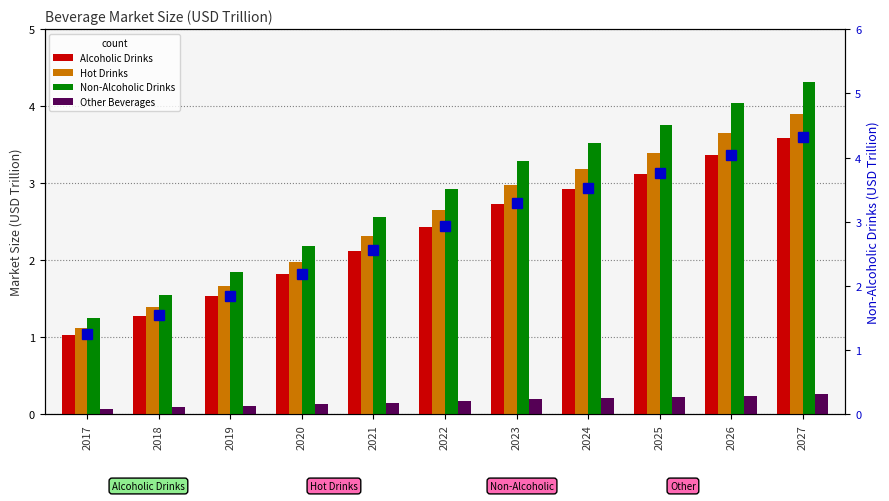

The value of Alcoholic Drinks at 2023 is 2.7. True or false?

True